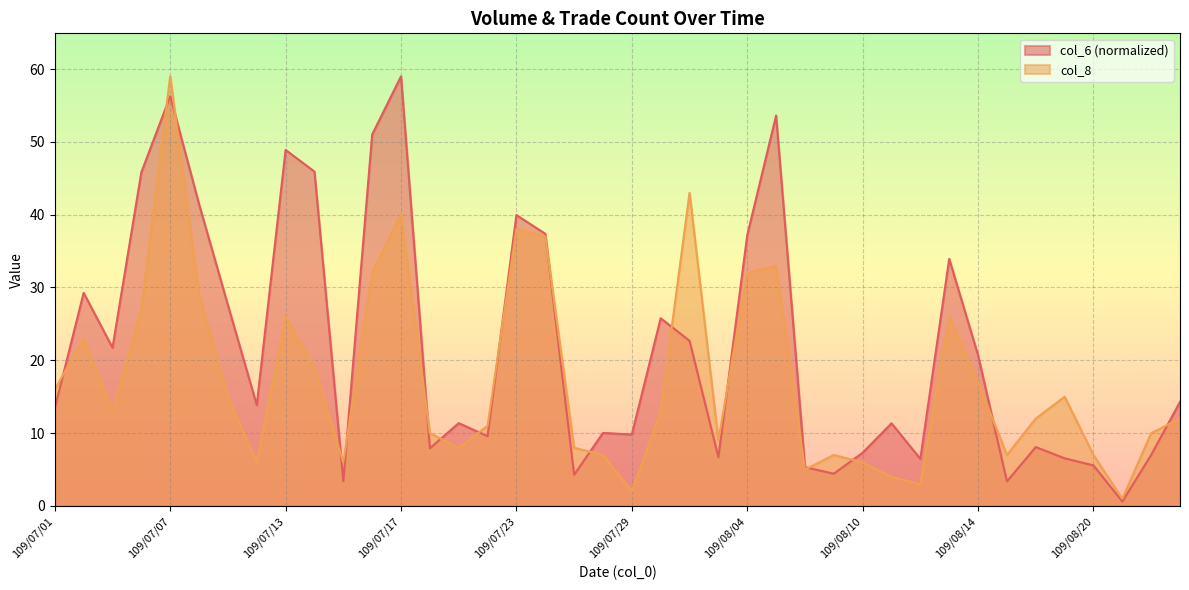

Where does the col_8 series first go above 13?

109/07/01